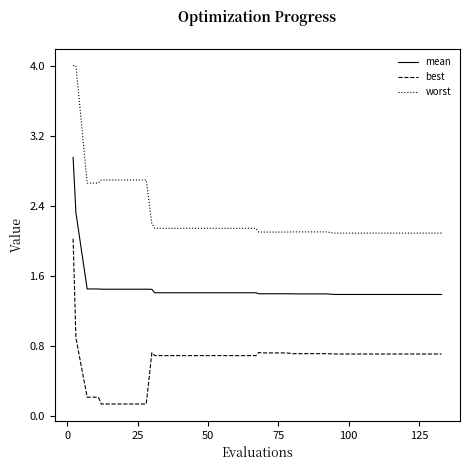

Which series has the largest range (max minus min)?

worst